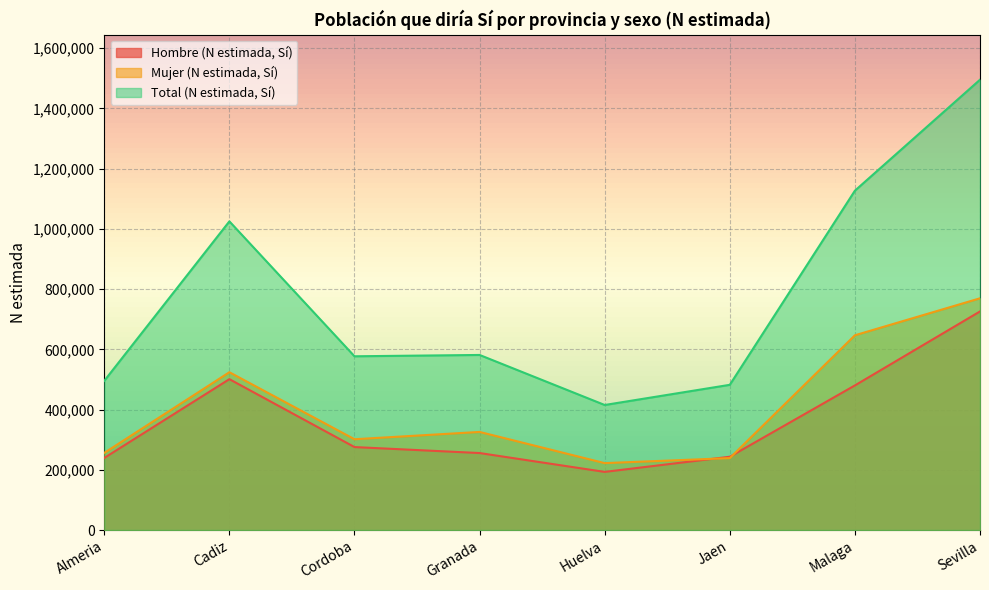

What is the difference between the maximum and minimum values in the Mujer (N estimada, Sí) series?

547353